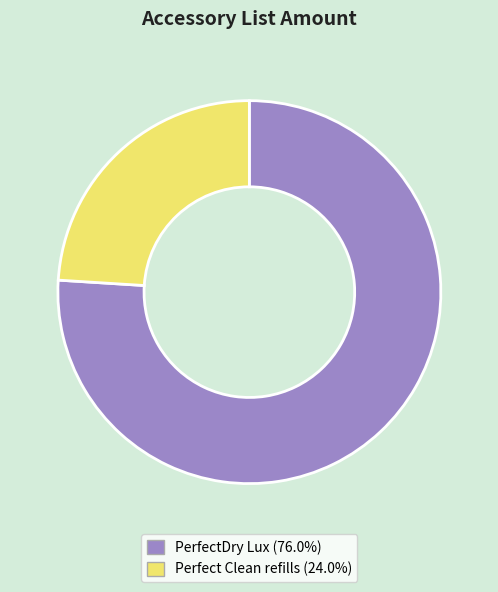

Does any single category account for the majority?

Yes